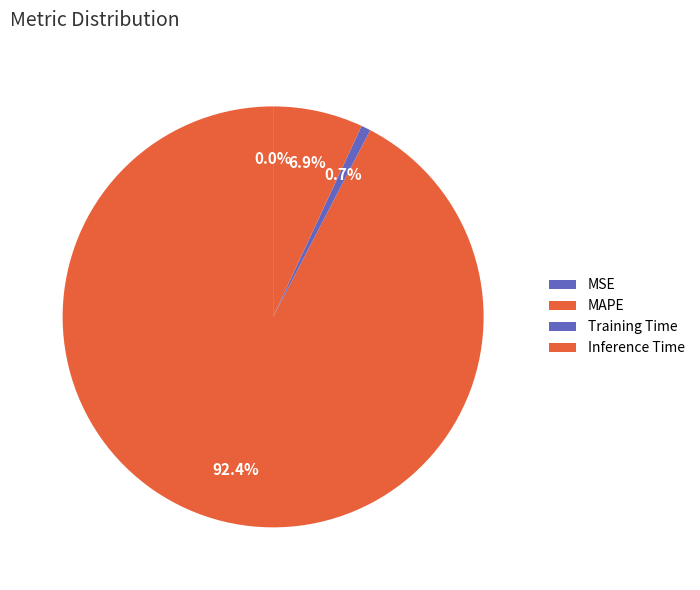

Combined, do Inference Time and MSE account for over 50%?

No